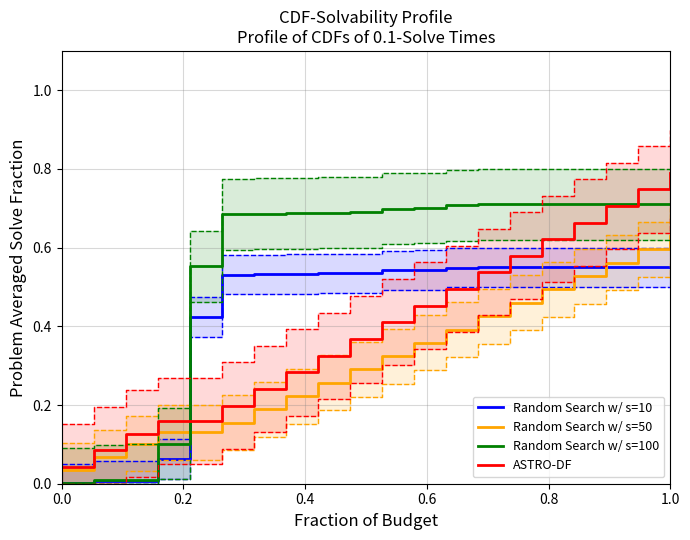

After their last crossing, which series has the higher values: Random Search w/ s=10 or Random Search w/ s=50?

Random Search w/ s=50